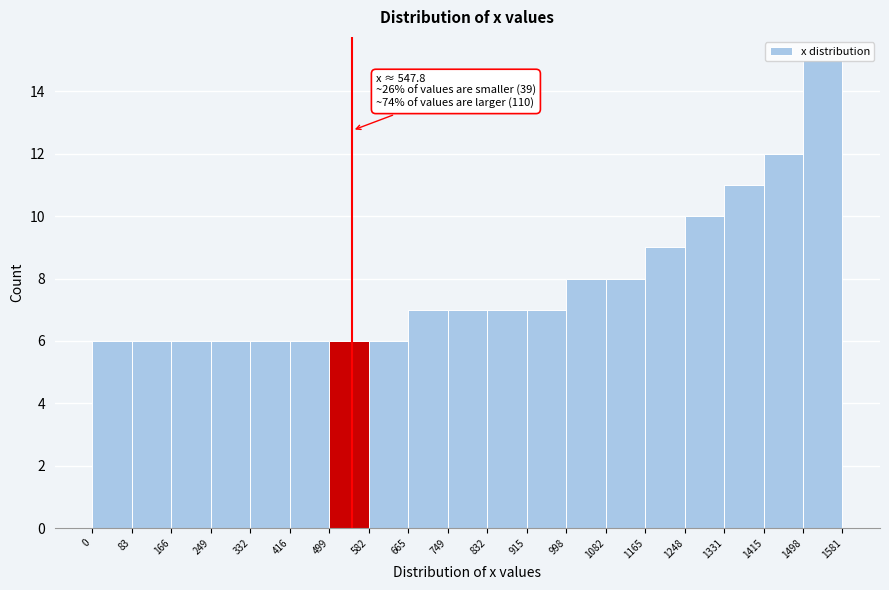

Over which range of the x-axis is the bar tallest?

1498 to 1581